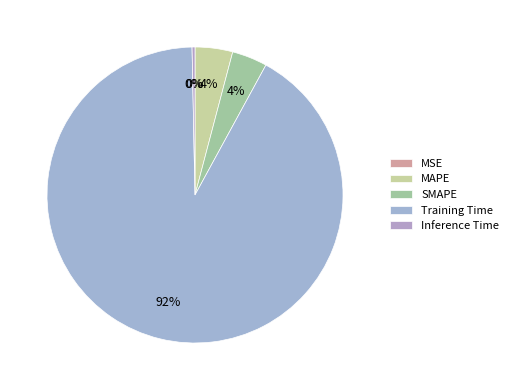

To the nearest percent, what is the average slice percentage?

20%